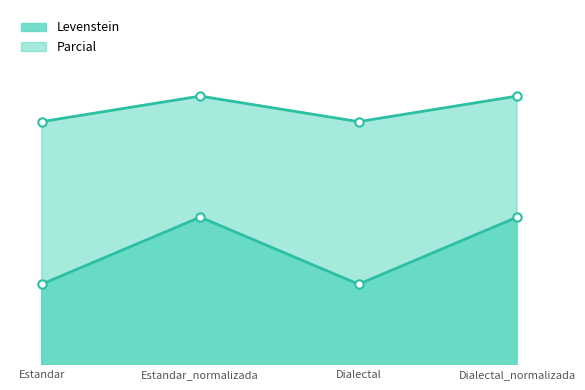

True or false: Parcial has a value of 84.1 at Dialectal_normalizada.

True